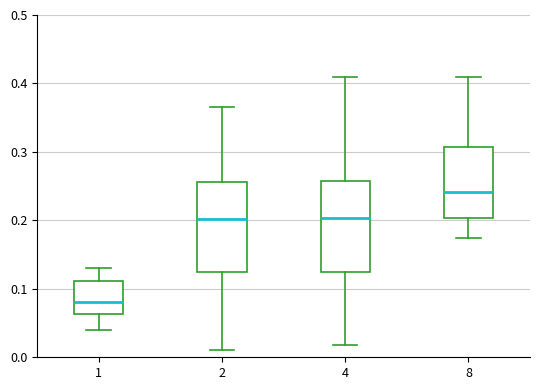

Reading left to right, read every box against the y-axis: the position of its median line, the range the box covers, and the ends of its whiskers. The values are not printed on the chart, so give them approximately, as read against the axis.

1: median 0.08, box 0.06 to 0.11, whiskers 0.04 to 0.13
2: median 0.20, box 0.12 to 0.26, whiskers 0.01 to 0.37
4: median 0.20, box 0.13 to 0.26, whiskers 0.02 to 0.41
8: median 0.24, box 0.20 to 0.31, whiskers 0.17 to 0.41